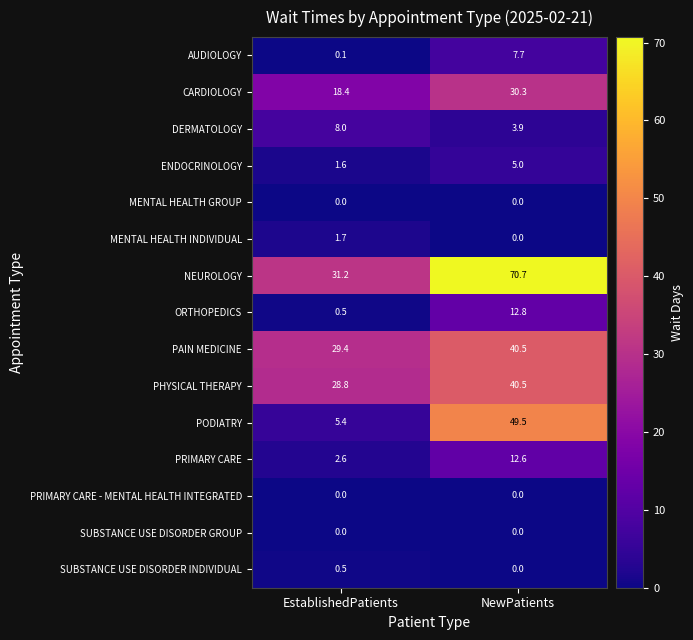

How many data points does each series have?

2